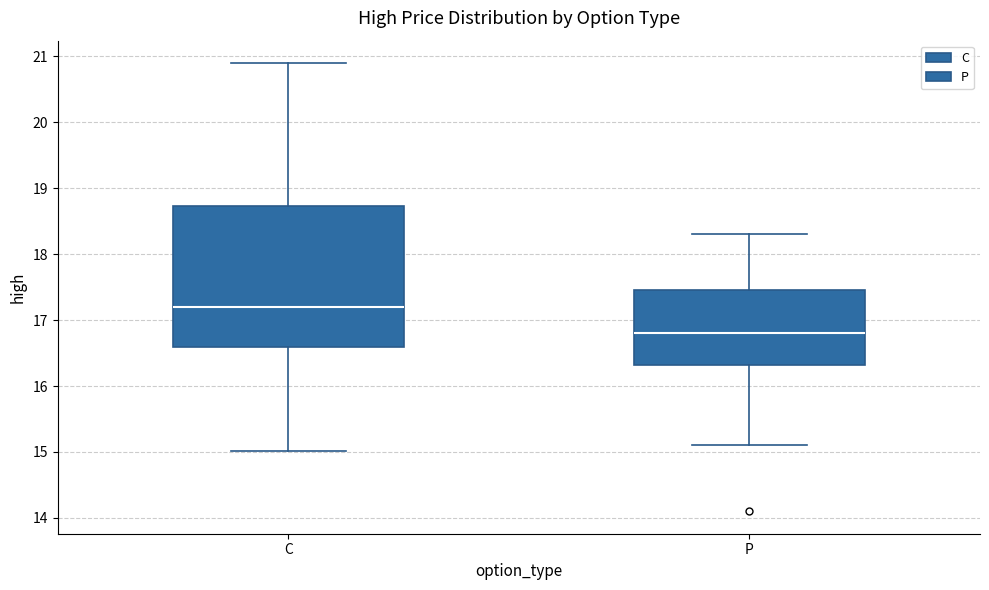

Which box has the highest median line?

C